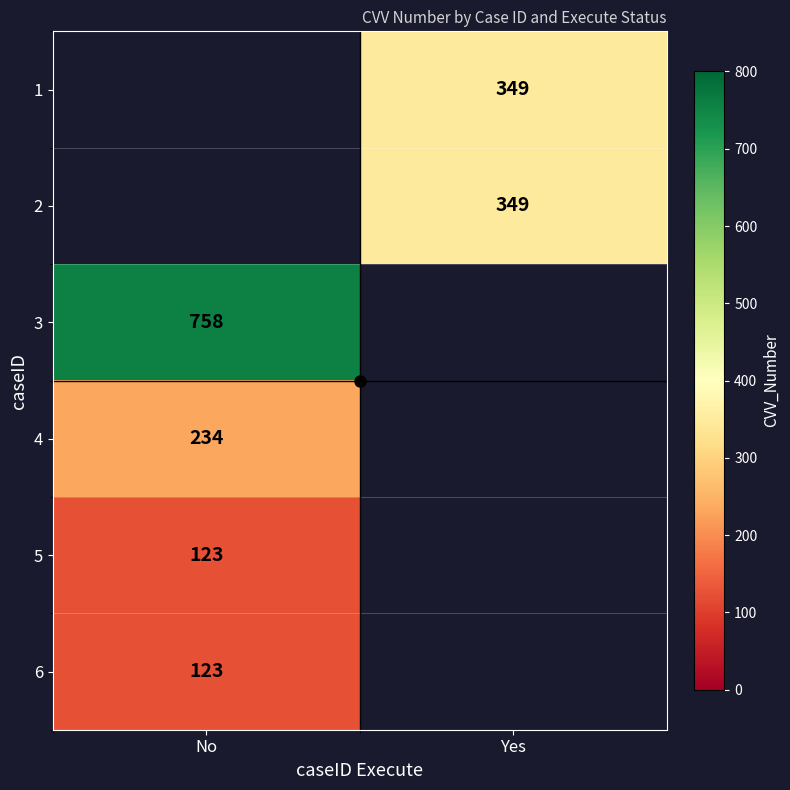

Where is 3 nearest to the value 758?

No